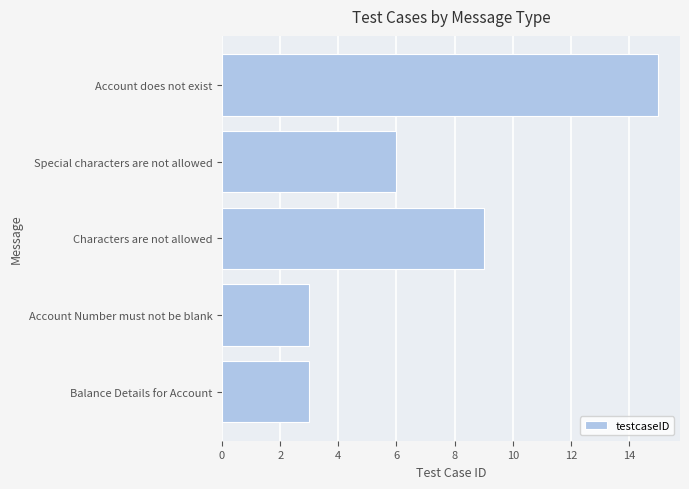

Which has a higher value, Account does not exist or Special characters are not allowed?

Account does not exist